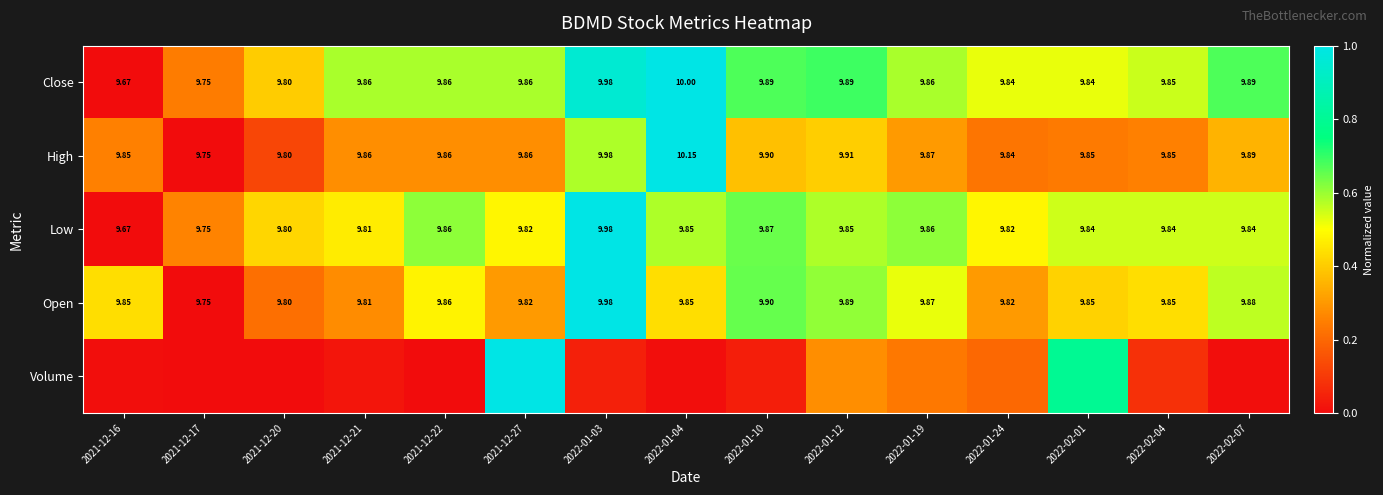

Is the value of Low at 2021-12-16 greater than the value of Open at 2022-01-04?

No